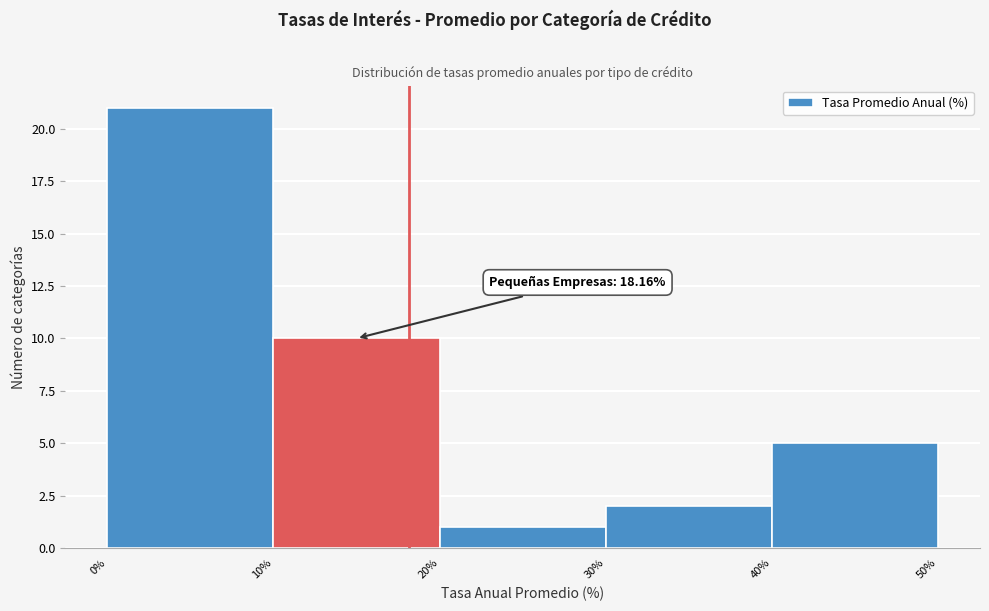

Which range on the x-axis has the tallest bar?

0% to 10%